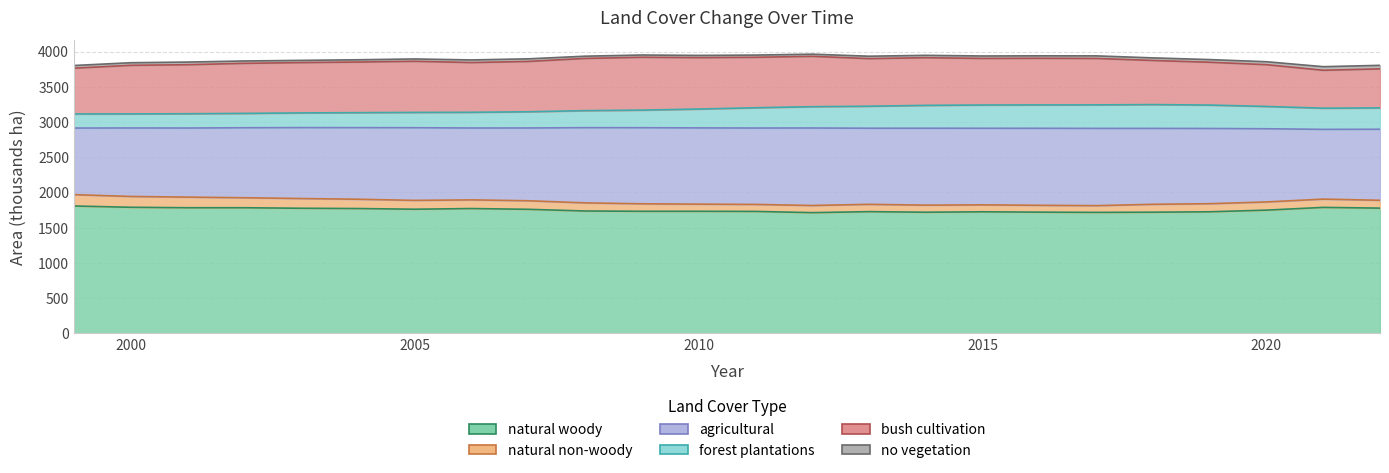

True or false: forest plantations and agricultural intersect in this chart.

False